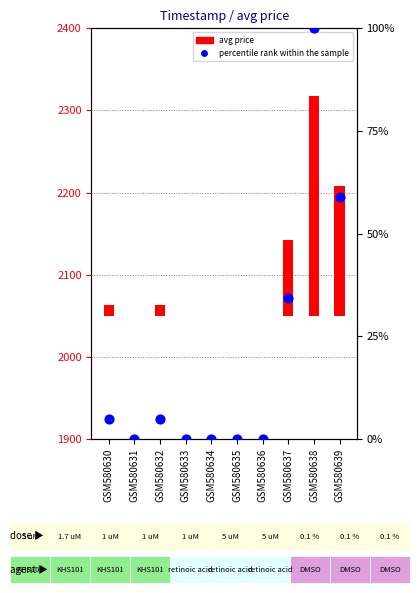

Between GSM580631 and GSM580636, which is larger?

GSM580631